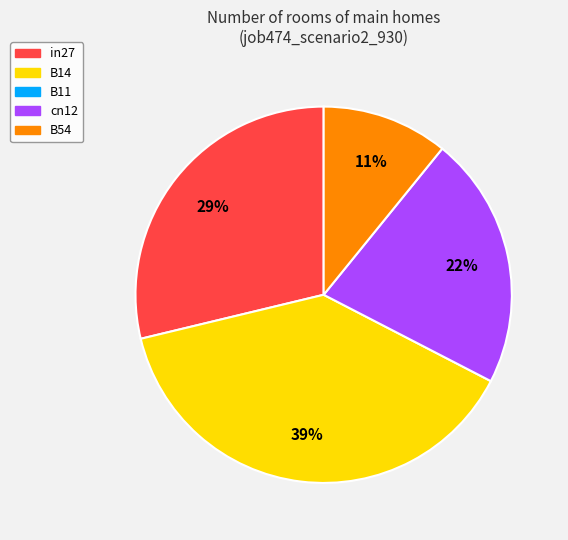

To the nearest percent, what is the difference between the largest and smallest slice percentages?

28%